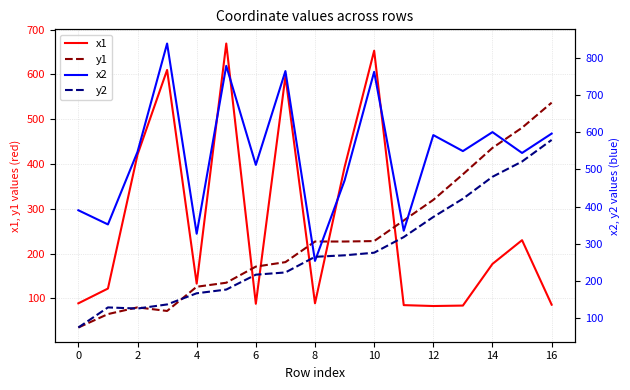

Is this an area chart (filled region under the line)?

No